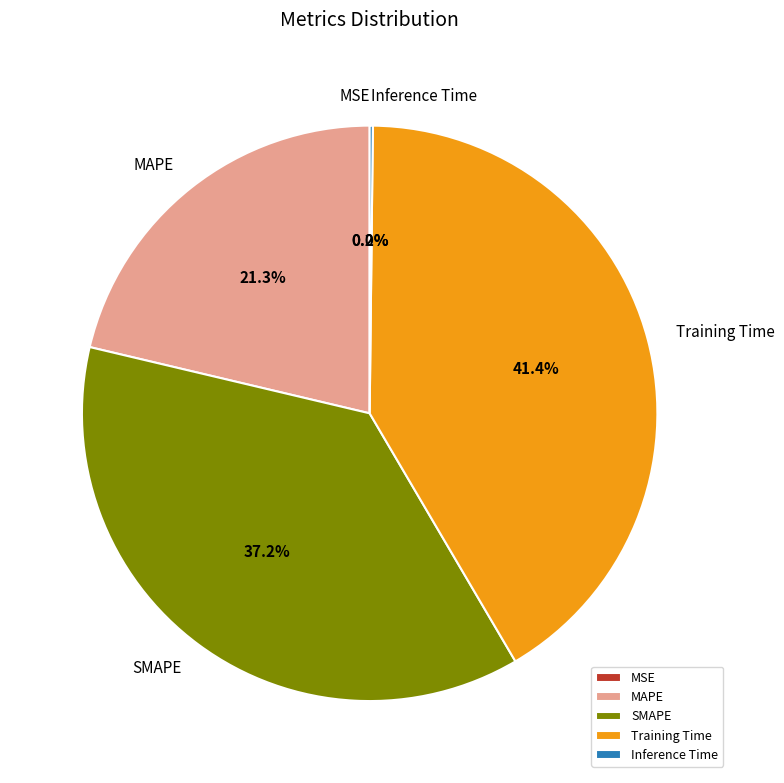

Do Training Time and SMAPE together represent more than half of the pie?

Yes